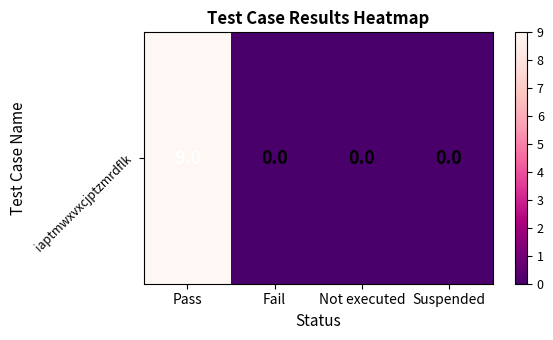

Is it true that the value at Fail is 5?

False